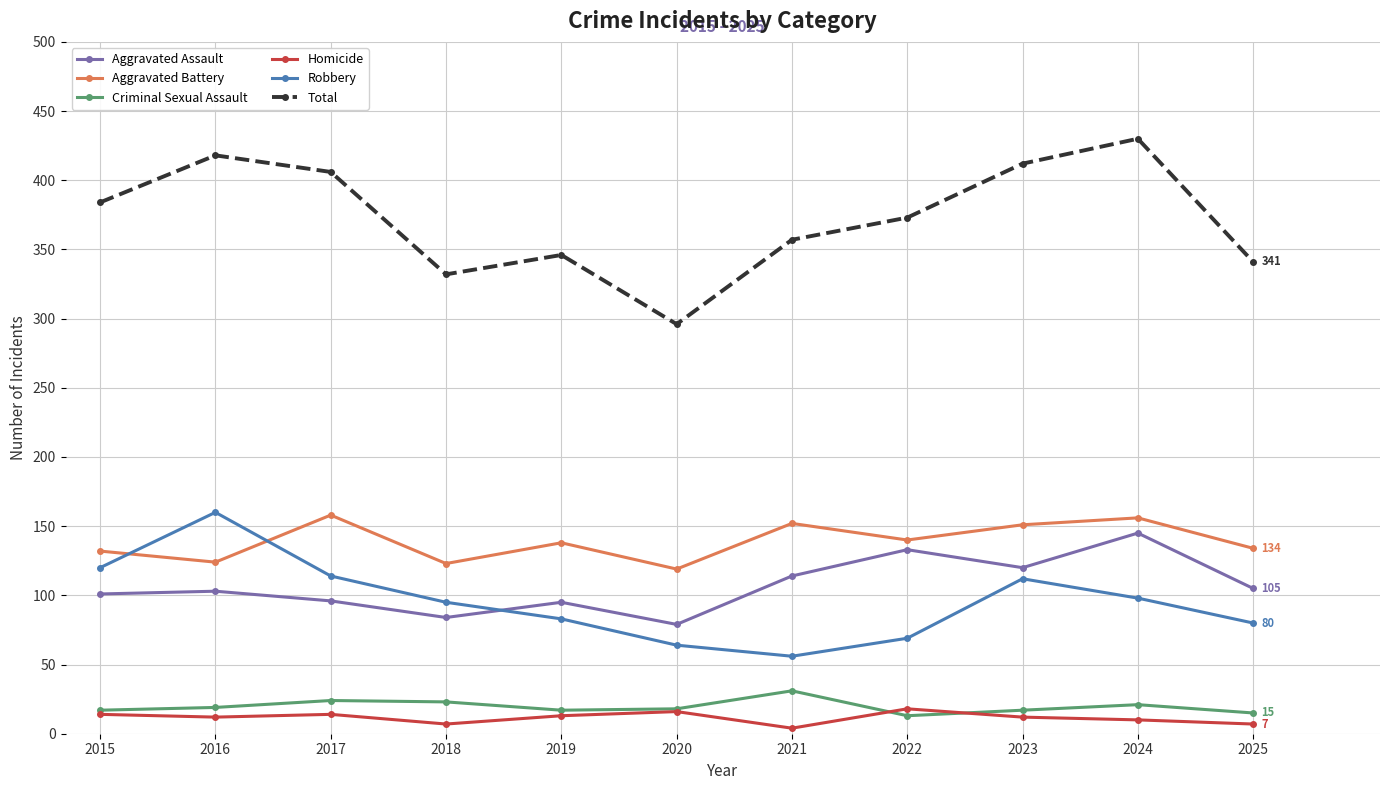

How many lines are shown in the chart?

6